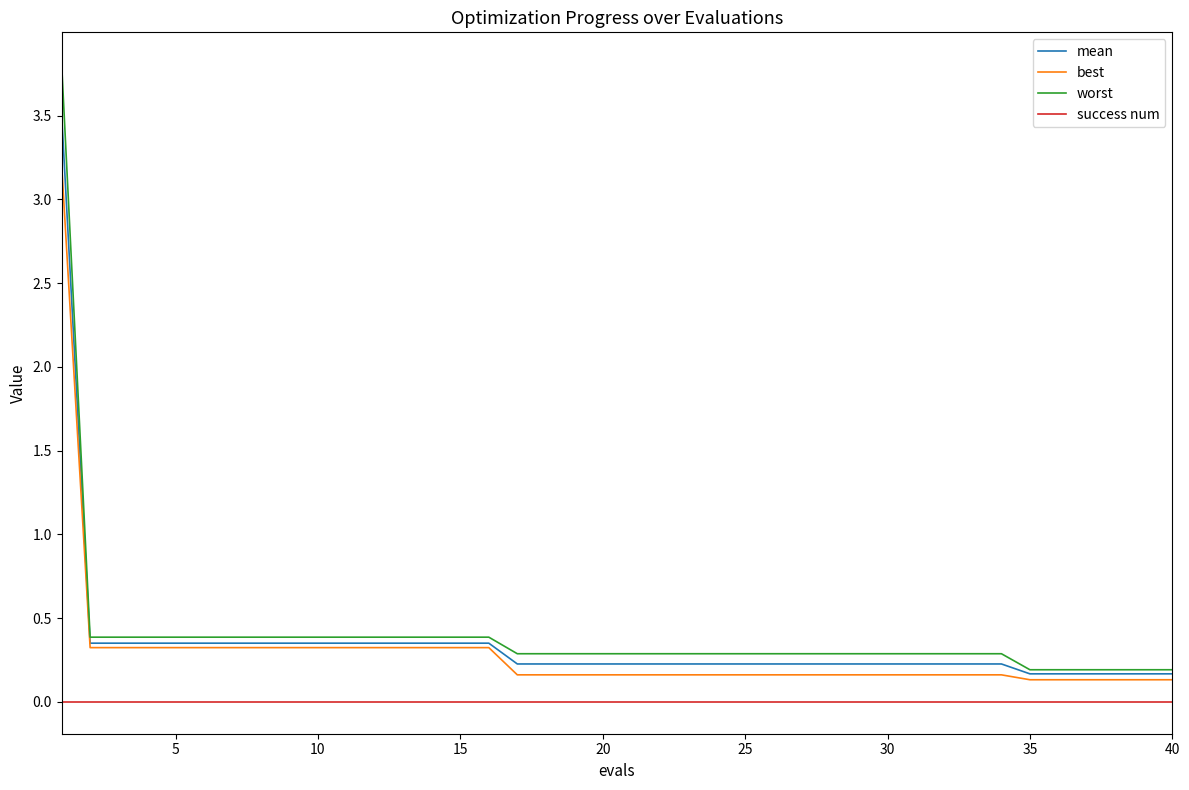

Which series has the largest range (max minus min)?

worst